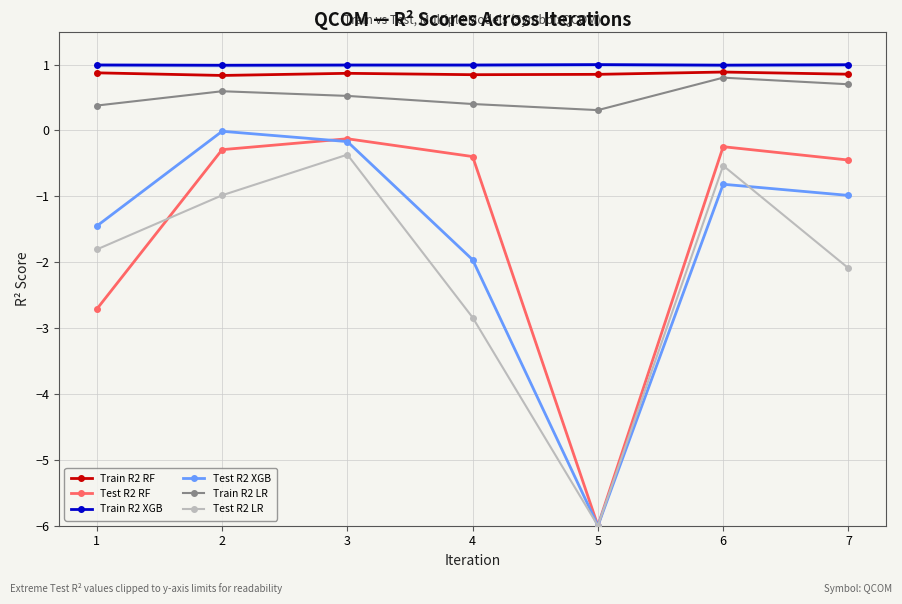

What is the lowest value of the Test R2 LR series?

-6.0